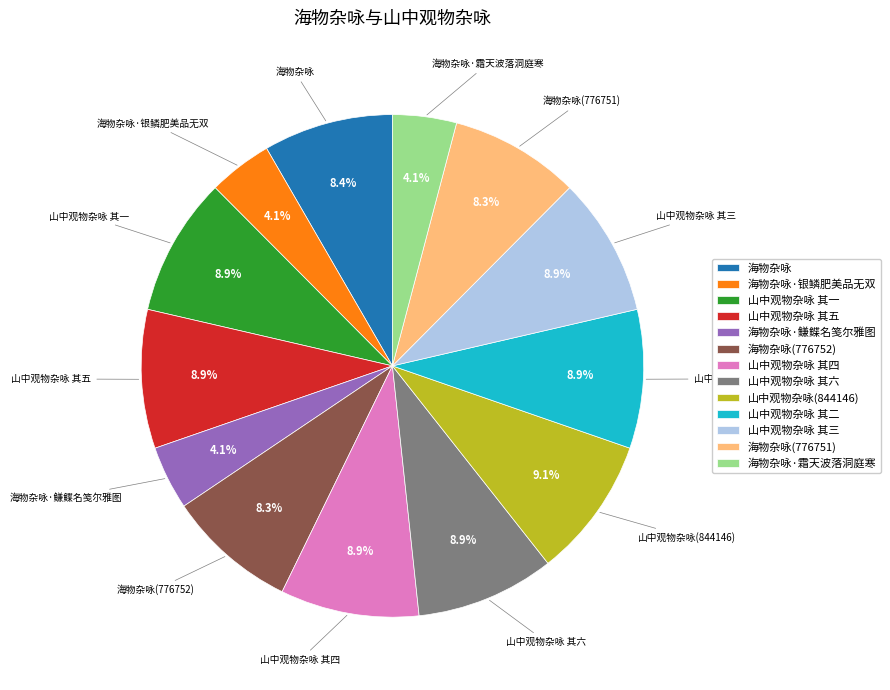

What percentage is NOT represented by 海物杂咏·霜天波落洞庭寒?

95.9%